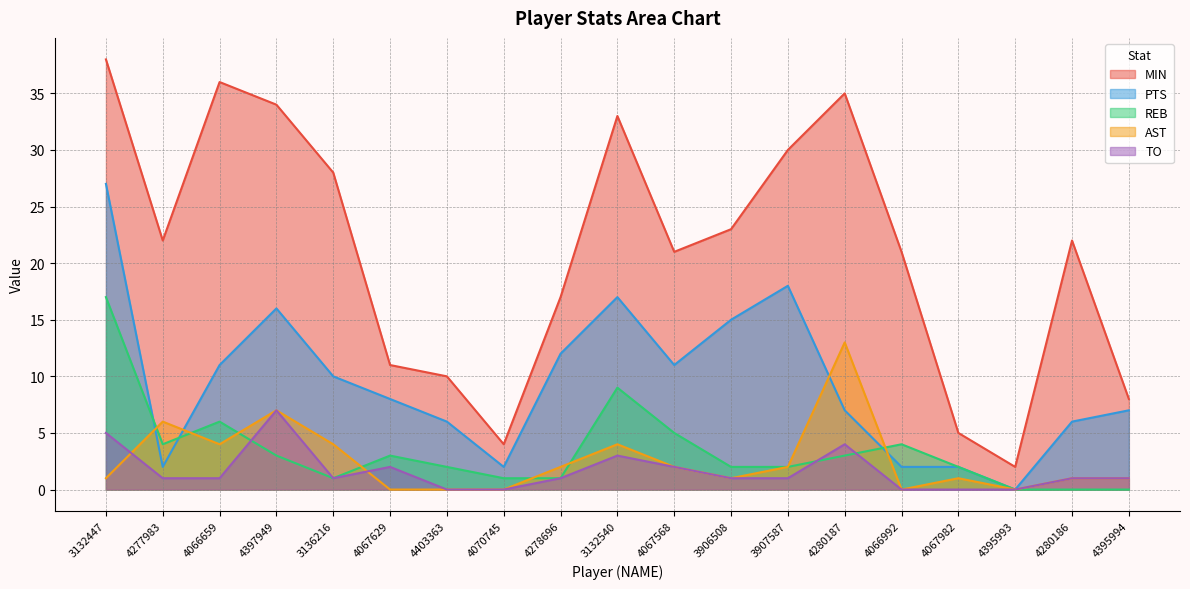

What is the average value of the TO series?

2